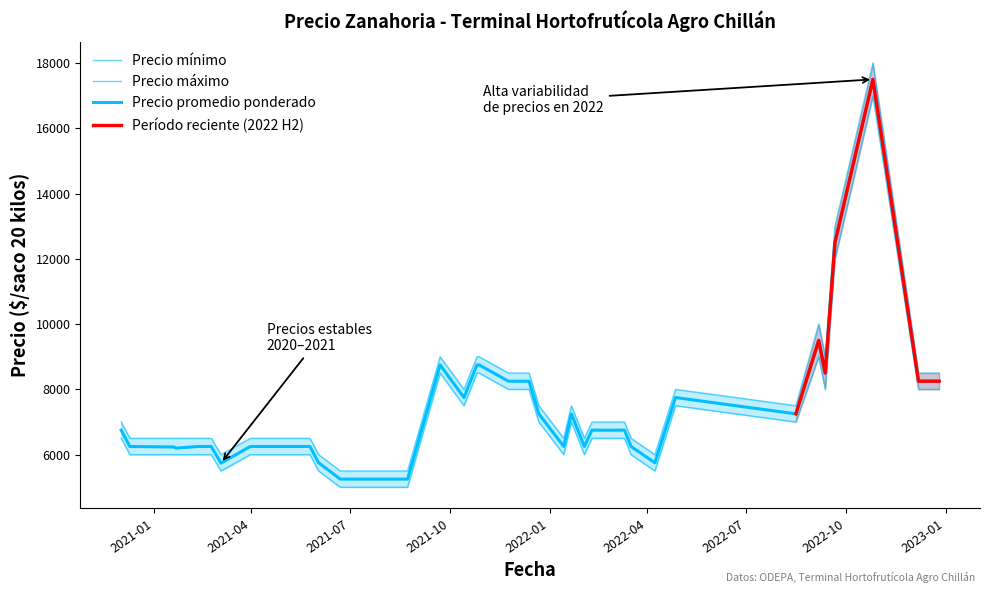

Where is the first local minimum for Precio promedio ponderado?

2